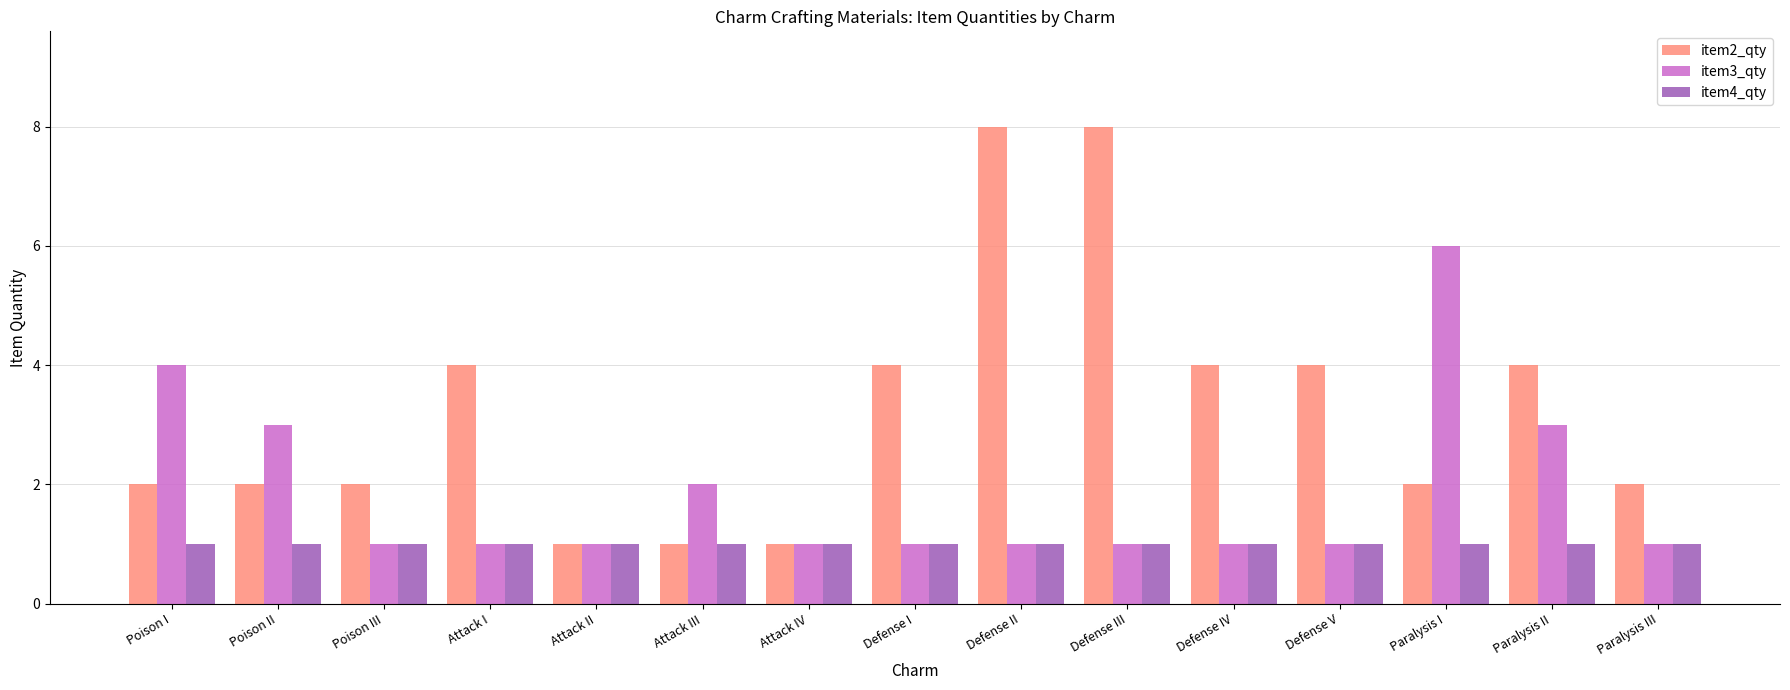

How many groups of bars are there?

15